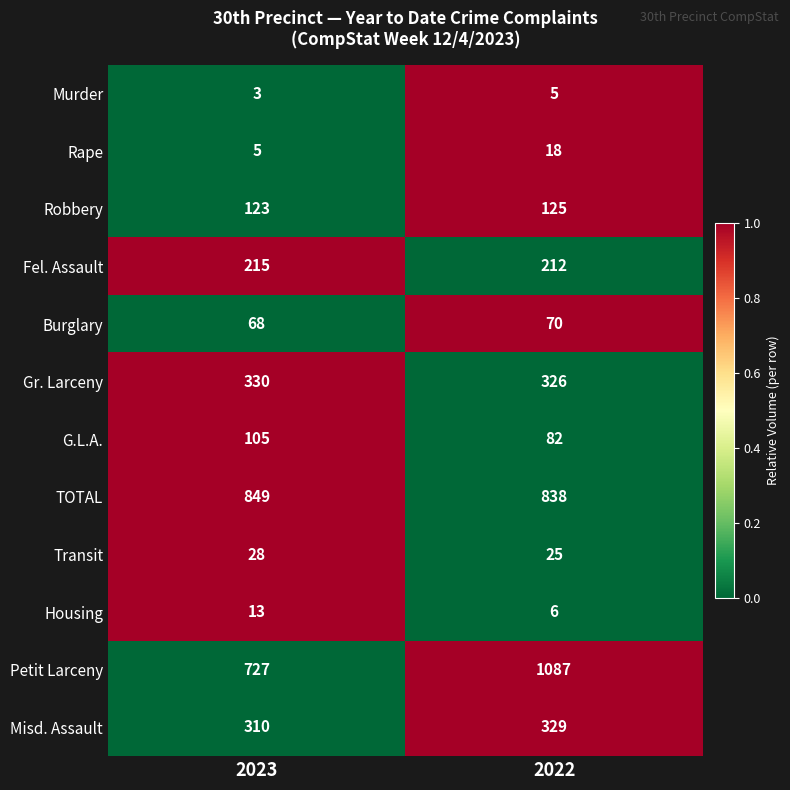

Reading left to right, list all the values displayed in this chart.

Murder: 2023=3	2022=5
Rape: 2023=5	2022=18
Robbery: 2023=123	2022=125
Fel. Assault: 2023=215	2022=212
Burglary: 2023=68	2022=70
Gr. Larceny: 2023=330	2022=326
G.L.A.: 2023=105	2022=82
TOTAL: 2023=849	2022=838
Transit: 2023=28	2022=25
Housing: 2023=13	2022=6
Petit Larceny: 2023=727	2022=1087
Misd. Assault: 2023=310	2022=329